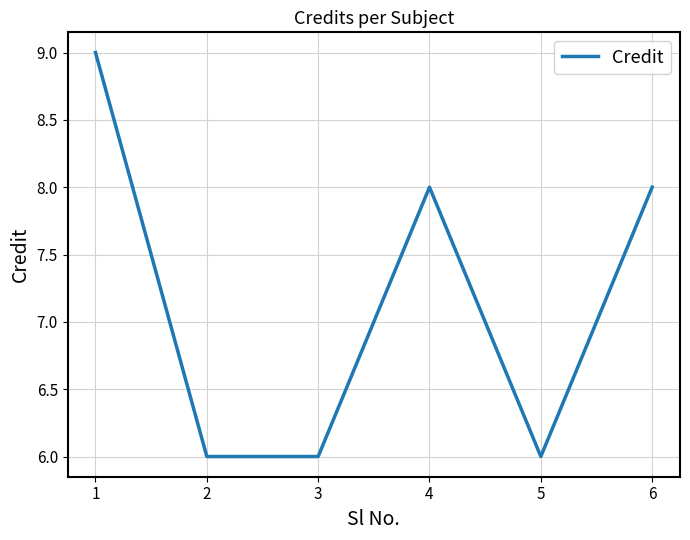

What is the sum of all values?

43